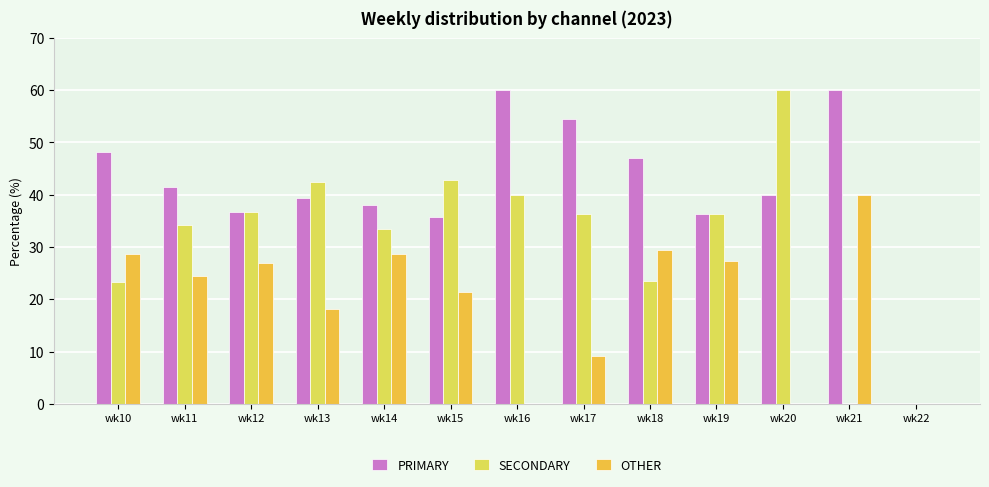

How many series are shown in this chart?

3